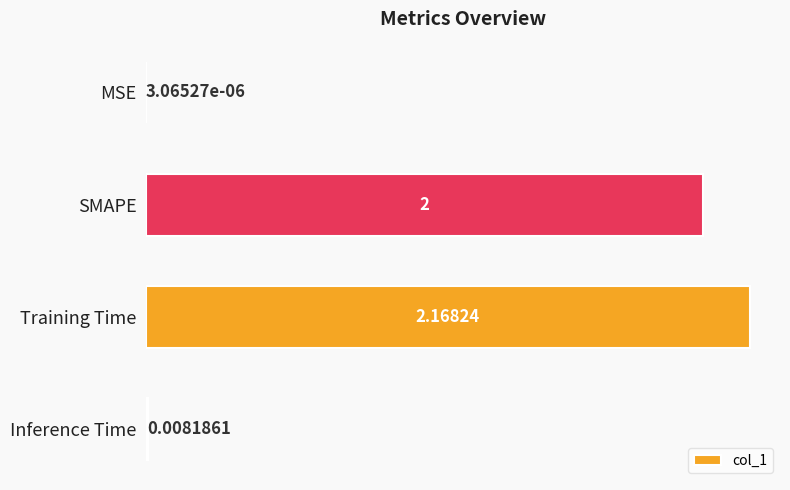

Where is the data nearest to the value 1?

Inference Time